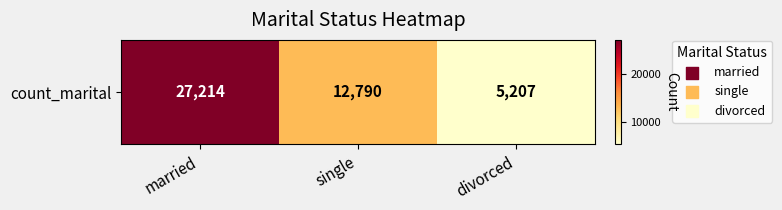

At which category does the chart reach its peak across all series?

married